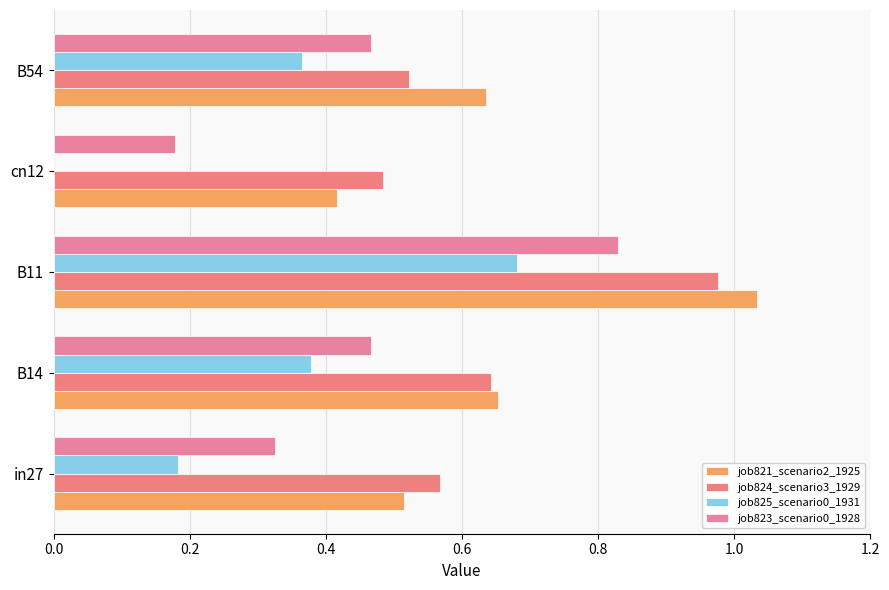

What is the lowest value of the job823_scenario0_1928 series?

0.2